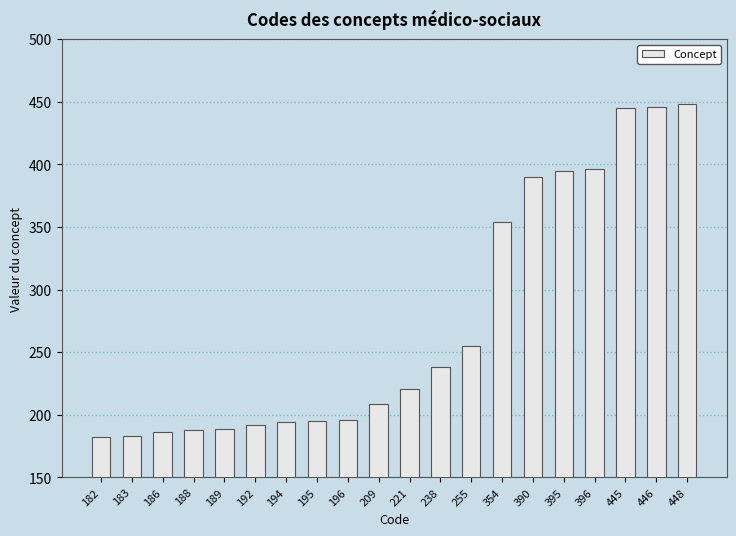

Where is the data nearest to the value 315?

354